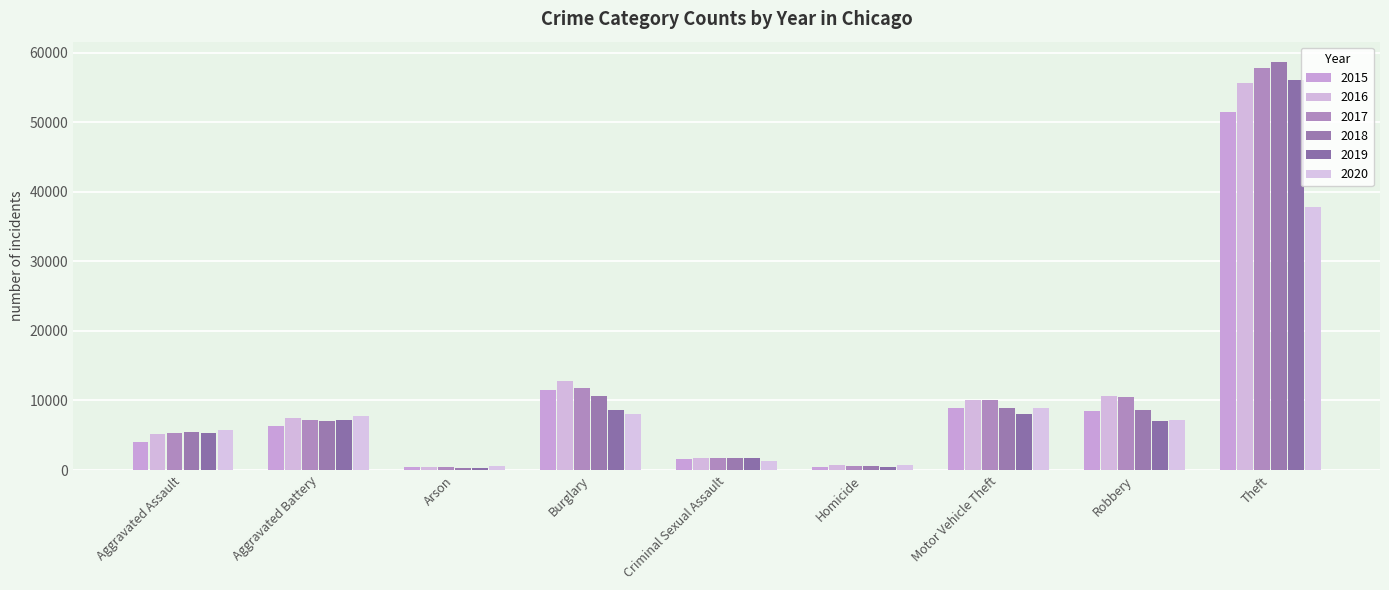

What is the lowest value of the 2015 series?

410